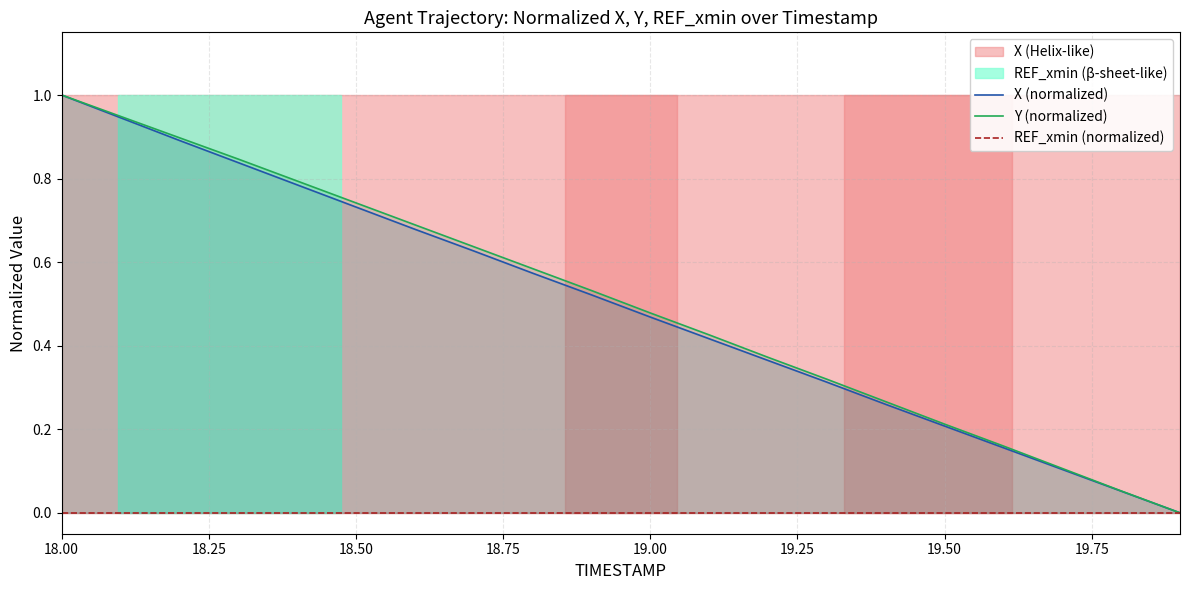

What is the value of the X (normalized) point at the 3rd from the left?

0.9